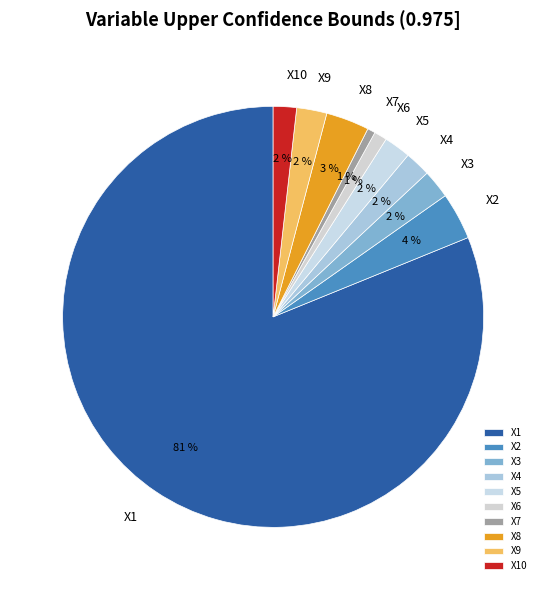

Is the sum of X3 and X8 greater than half?

No